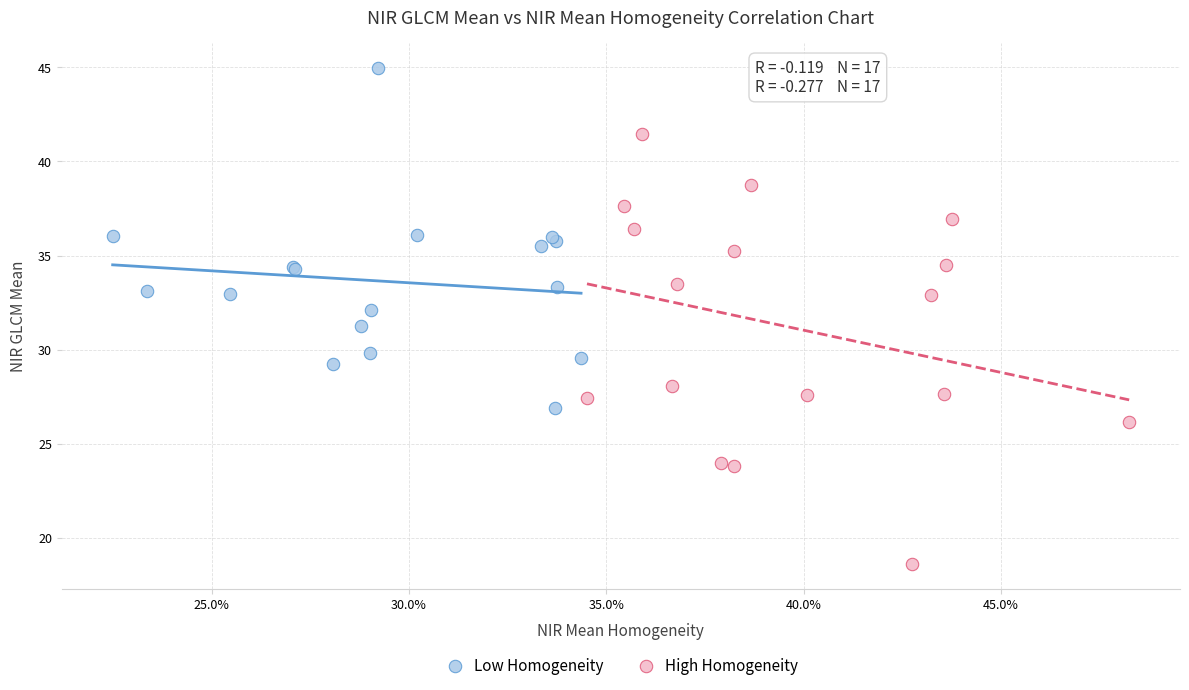

Which series contains the lowest Y value?

High Homogeneity